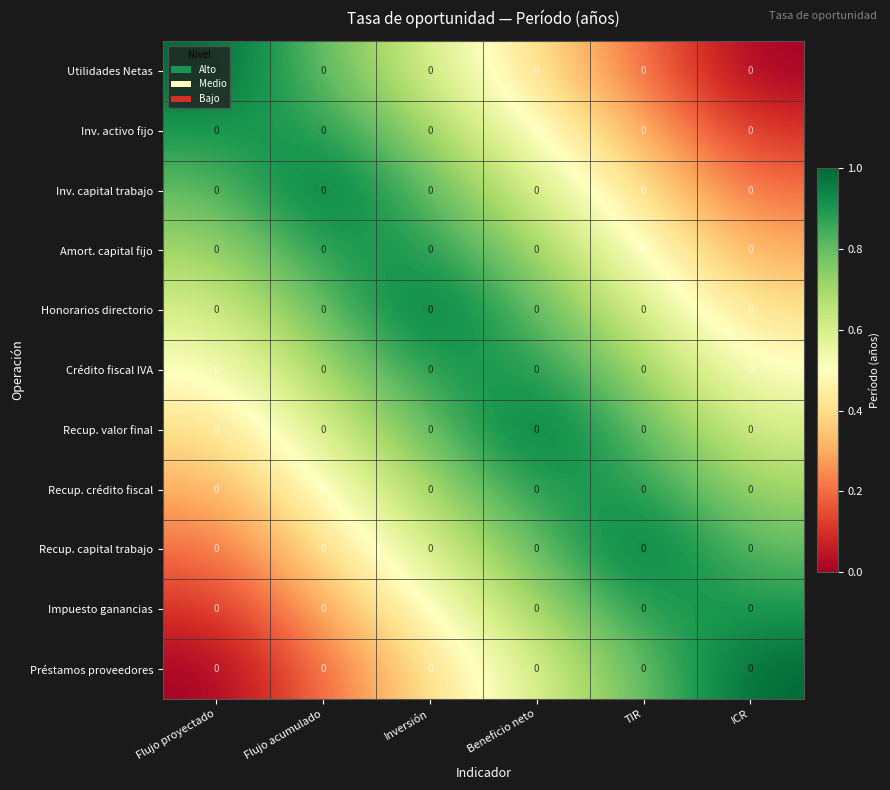

What is the total value across all series at Flujo proyectado?

5.5